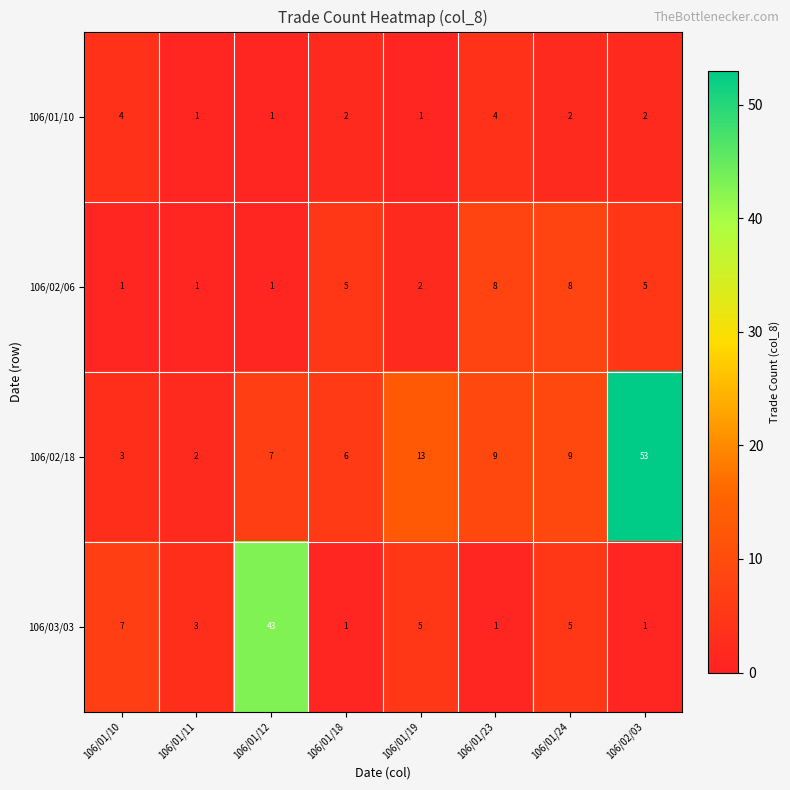

True or false: 106/01/10 has a value of 2 at 106/01/18.

True